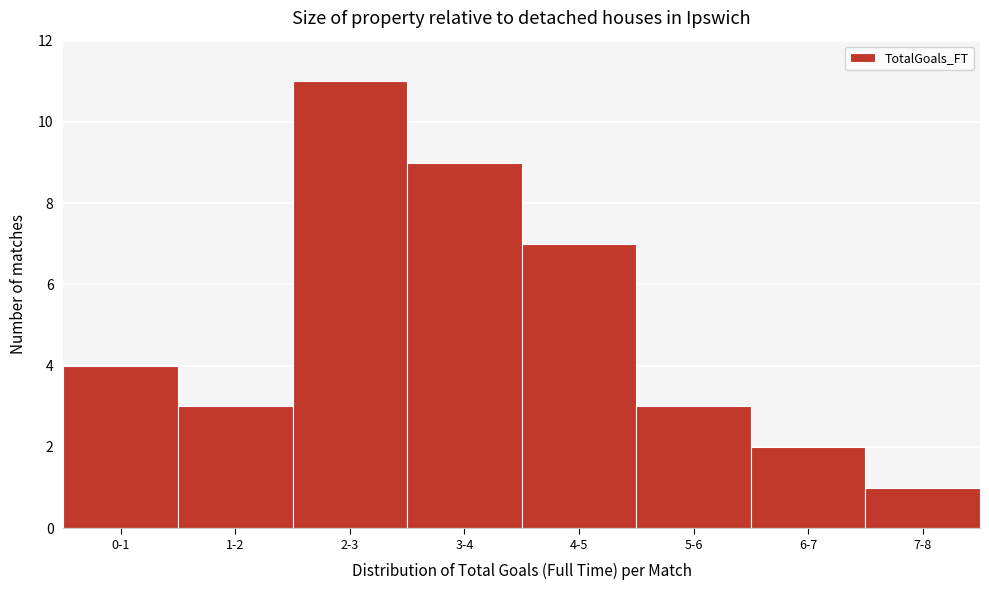

Reading left to right, what are all the values shown in this chart?

4	3	11	9	7	3	2	1